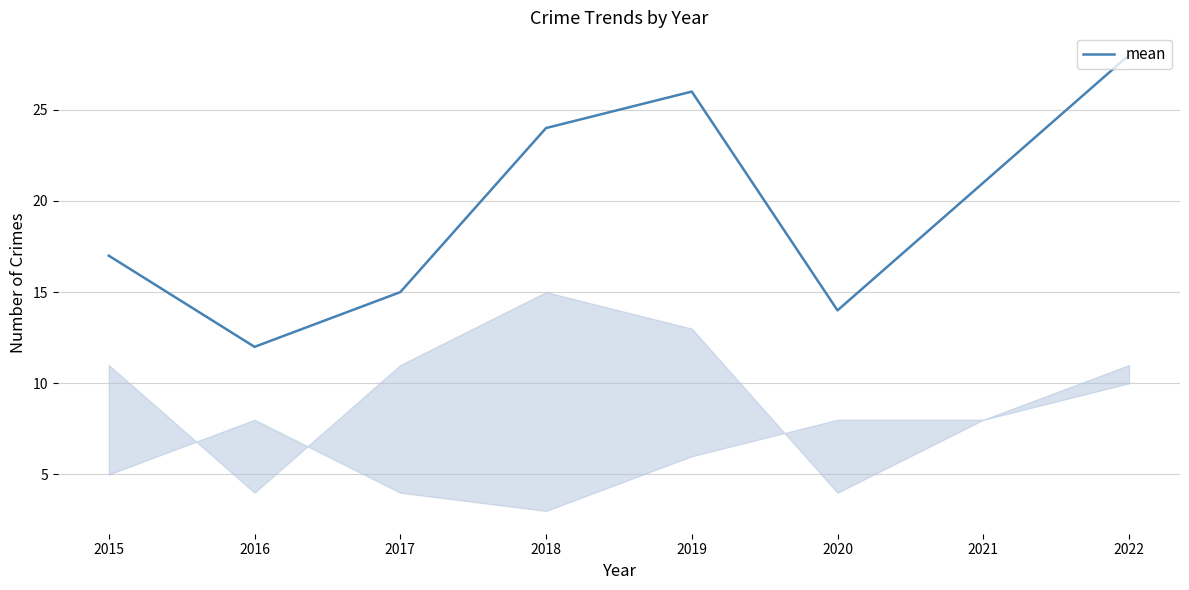

What is the ratio of the value at 2017 to the value at 2019?

0.6